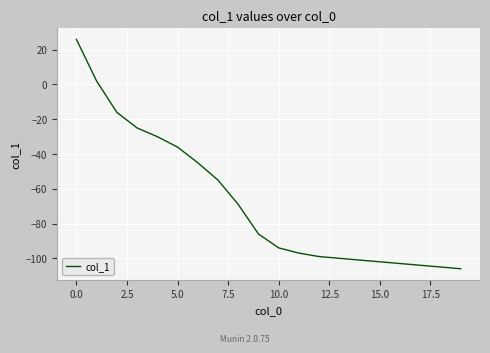

What is the difference between the maximum and minimum values?

132